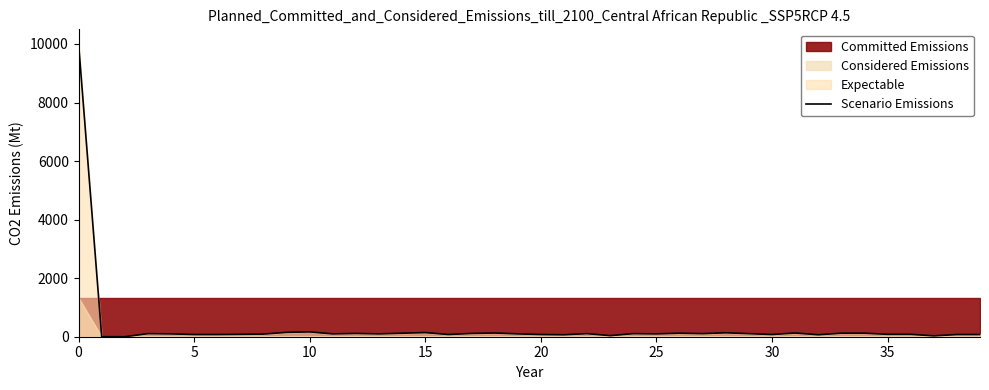

The value at 5 is 42. True or false?

False